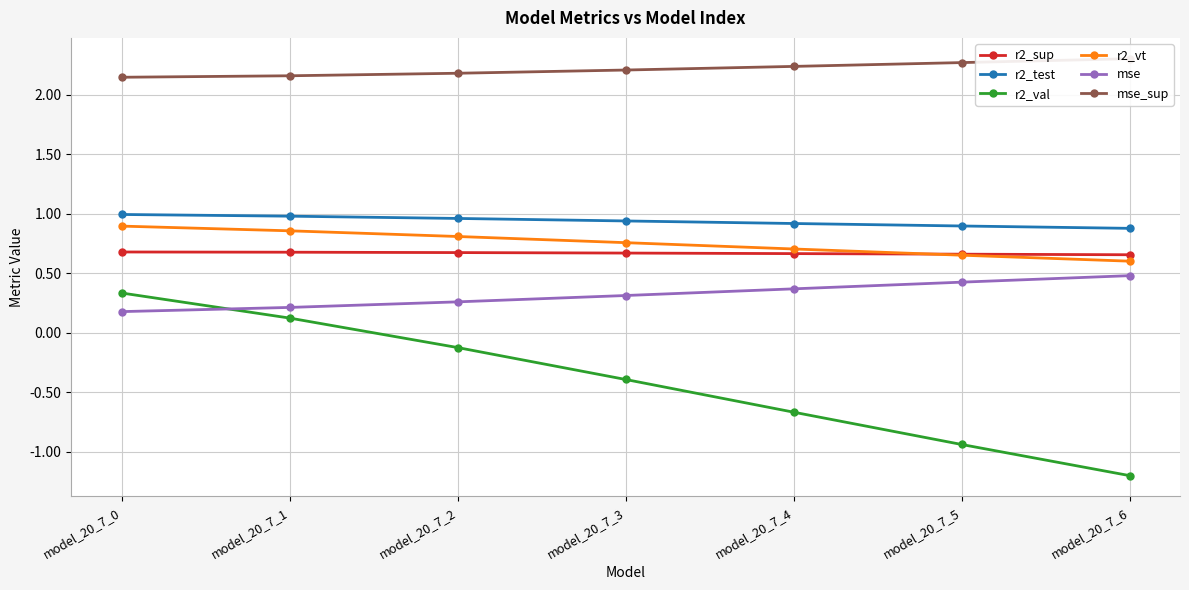

How many values in r2_val are above zero?

2